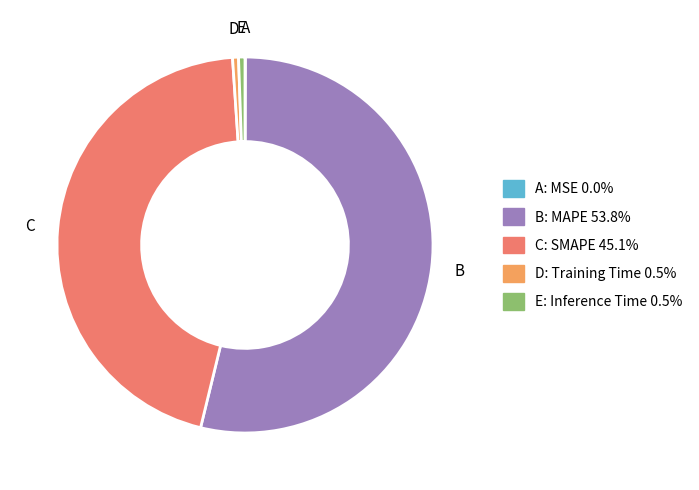

Is there a majority slice in this chart?

Yes